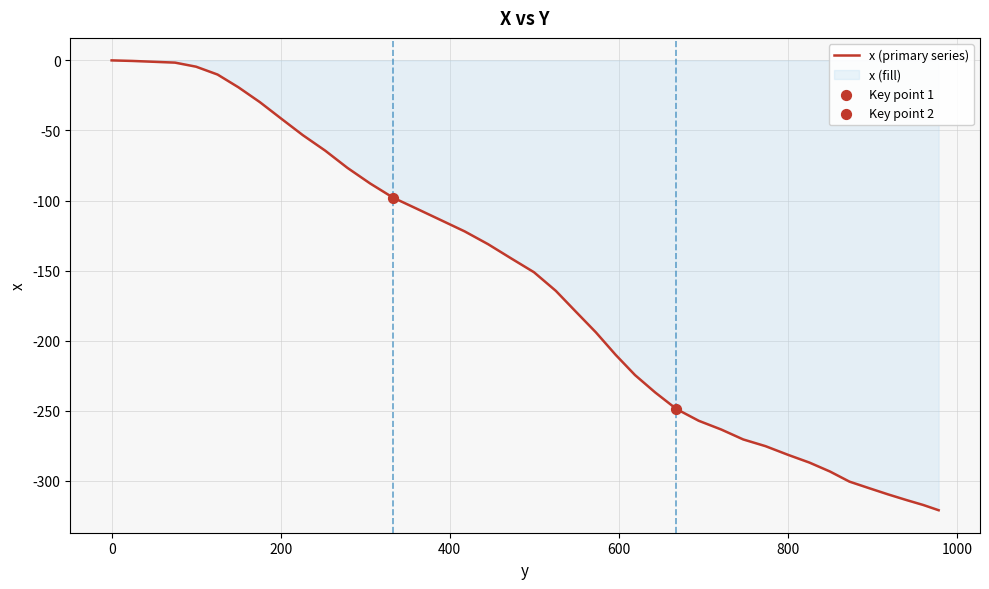

What is the minimum value shown in the chart?

-320.9